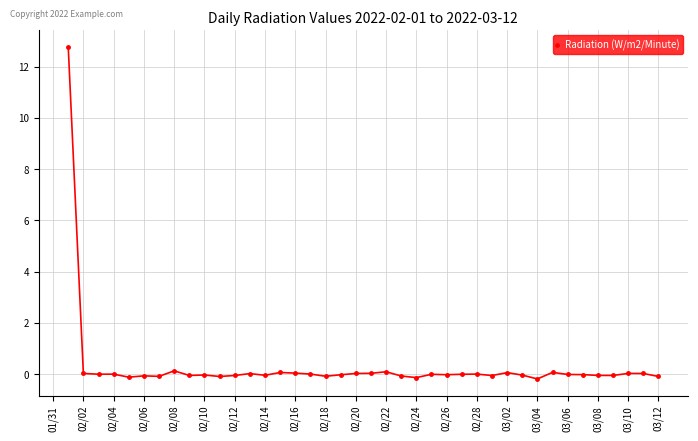

How many lines are shown in the chart?

1